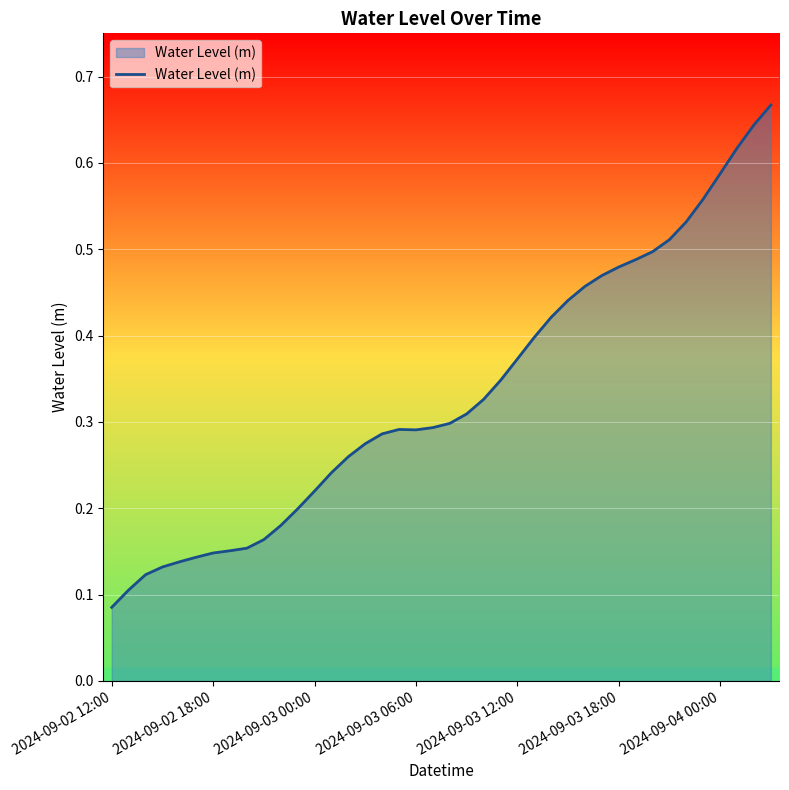

Does the chart display data point markers on the line(s)?

No